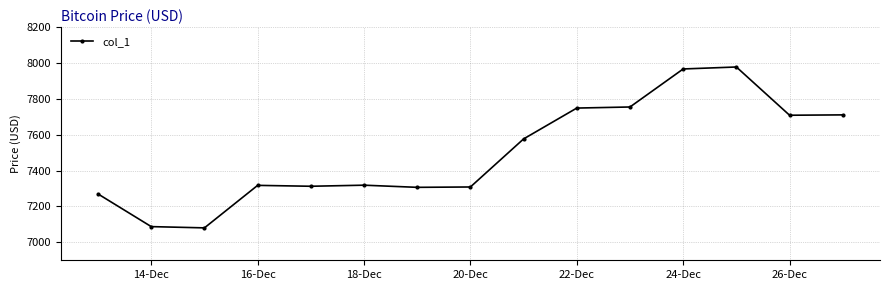

What is the average value?

7496.4